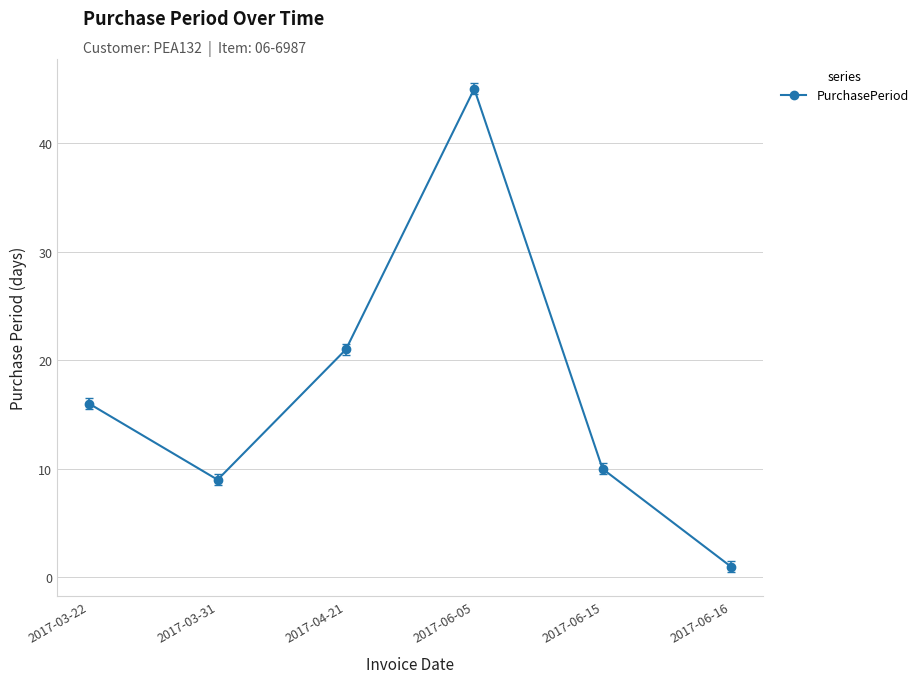

Reading left to right, list all the values displayed in this chart.

2017-03-22=16	2017-03-31=9	2017-04-21=21	2017-06-05=45	2017-06-15=10	2017-06-16=1